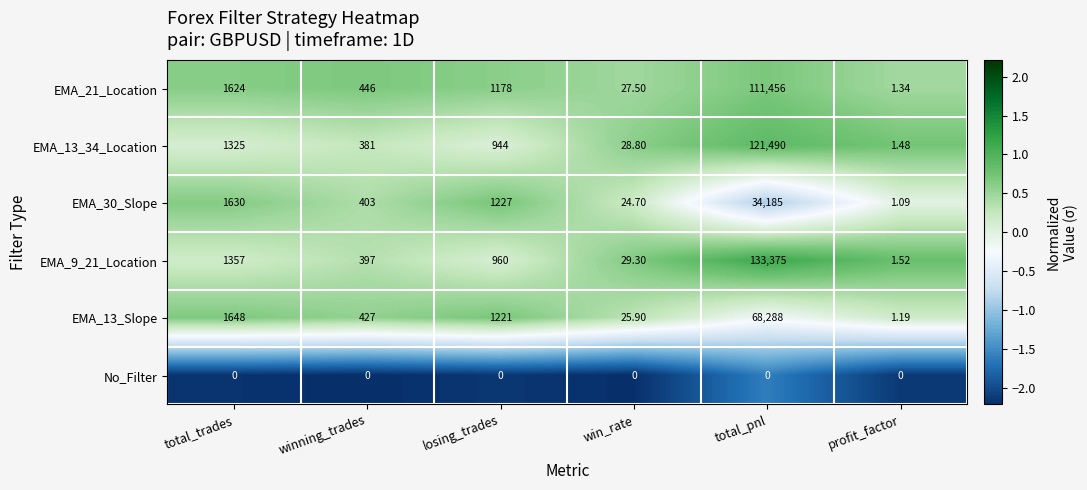

List the labels in order of EMA_13_Slope value, smallest first.

profit_factor, win_rate, winning_trades, losing_trades, total_trades, total_pnl